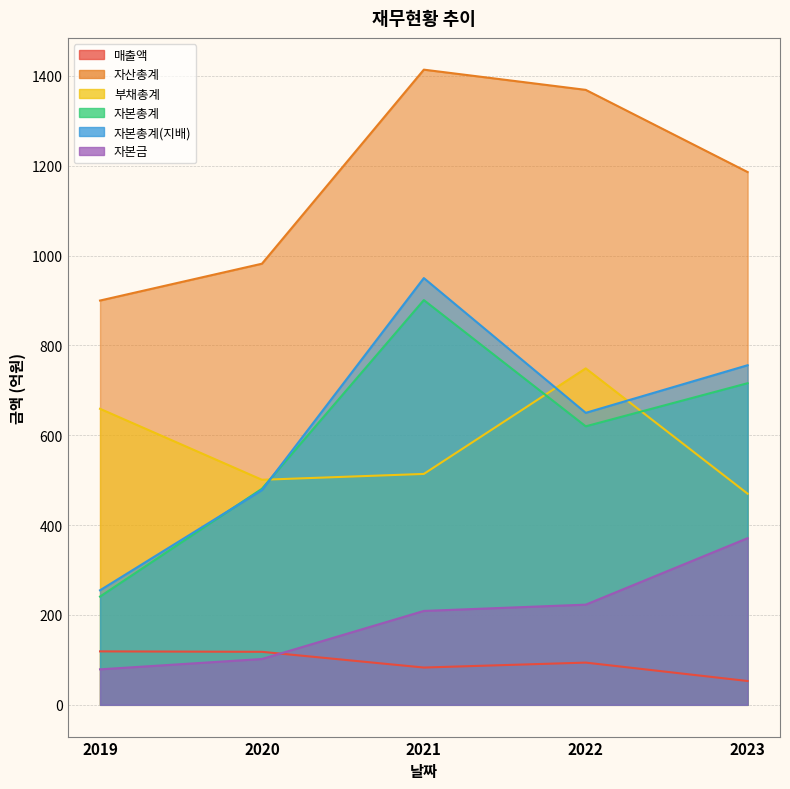

At how many categories does at least one series exceed 420?

5